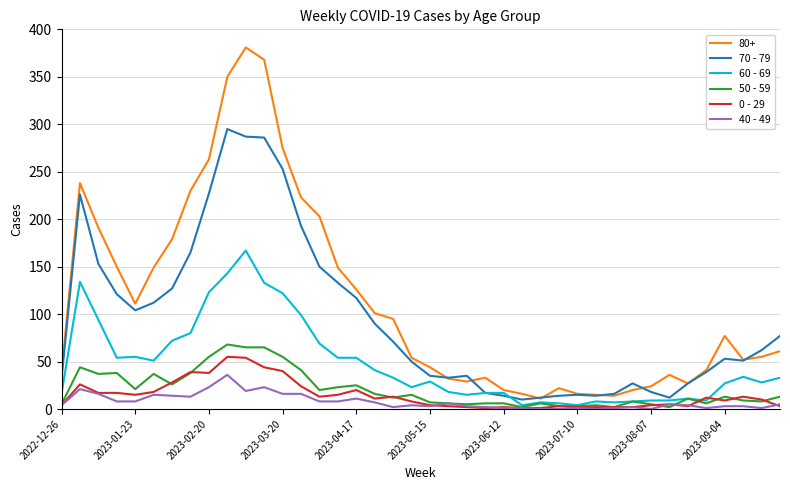

After their last crossing, which series has the higher values: 0 - 29 or 60 - 69?

60 - 69